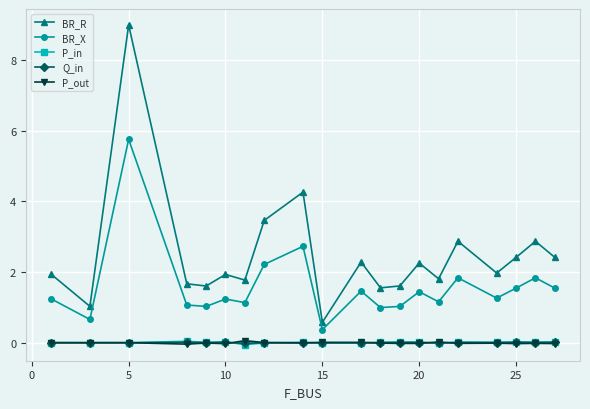

Which series has the largest range (max minus min)?

BR_R